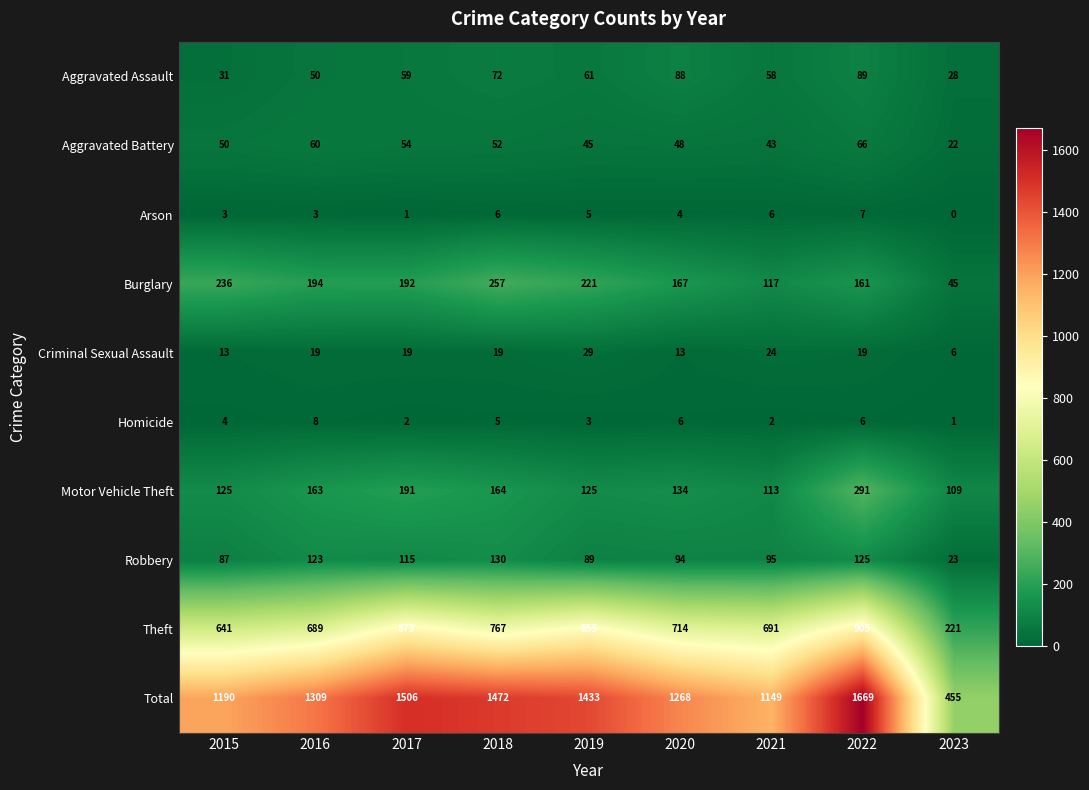

What is the difference between the maximum and second lowest values in the Arson series?

6